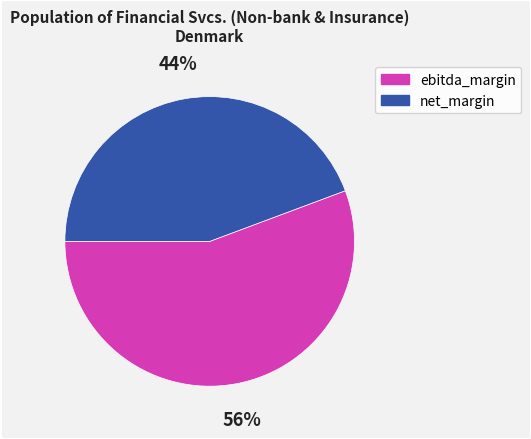

Which category accounts for the majority?

ebitda_margin